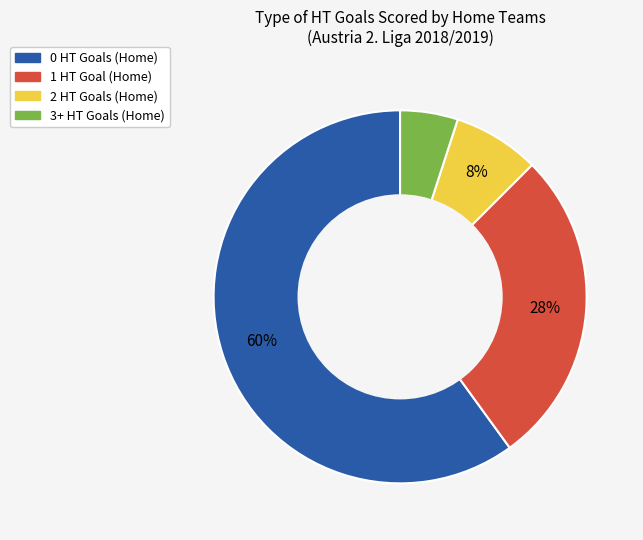

To the nearest percent, what is the average slice percentage?

25%